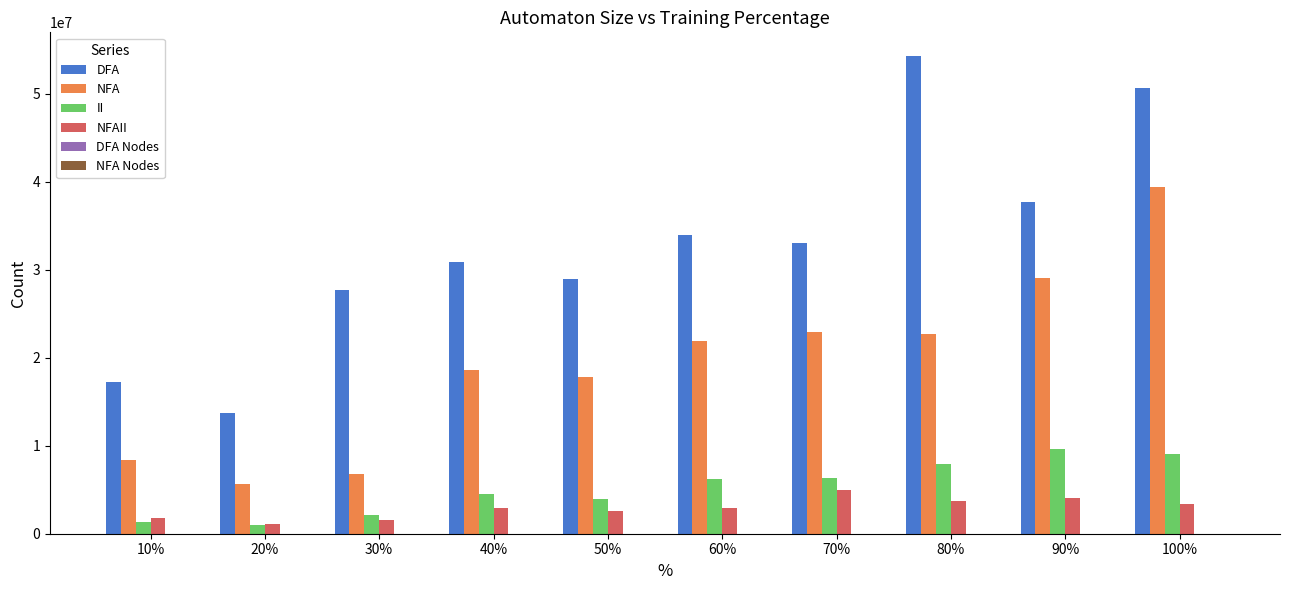

What is the greatest value displayed?

54261872